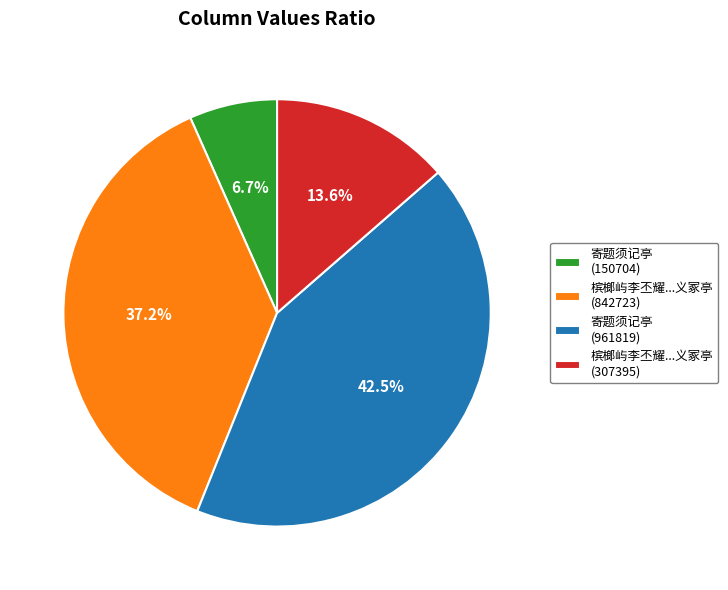

Rank the categories by value from highest to lowest.

寄题须记亭 (961819), 槟榔屿李丕耀...义冢亭 (842723), 槟榔屿李丕耀...义冢亭 (307395), 寄题须记亭 (150704)